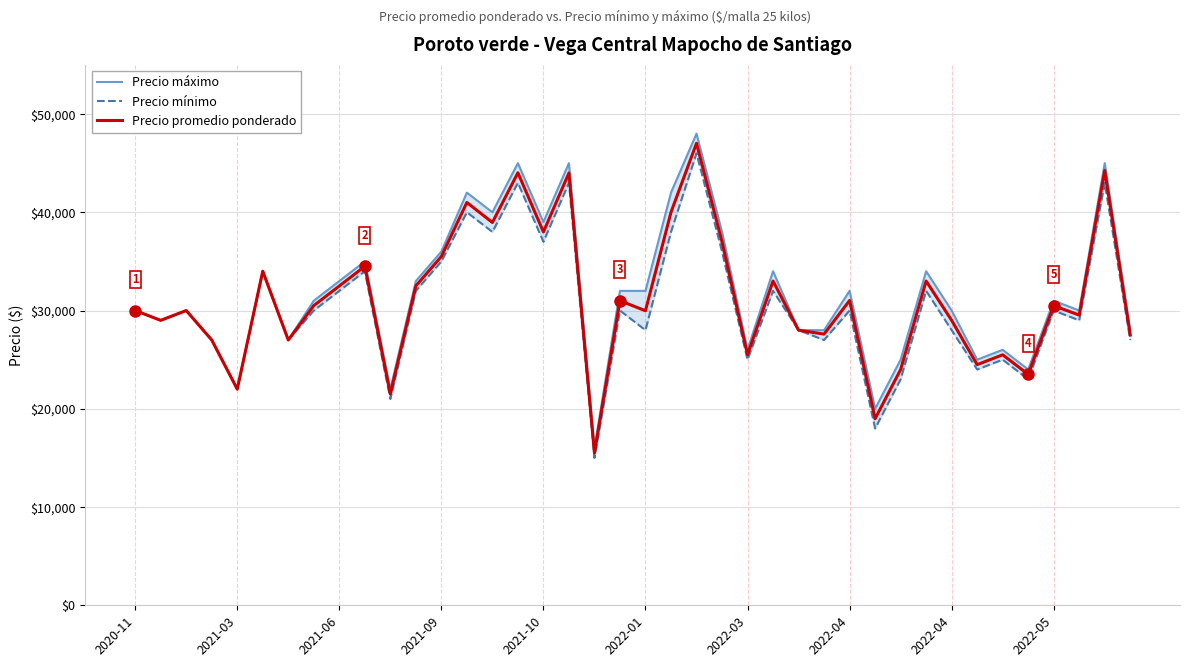

What is the sum of all Precio máximo values?

1274000